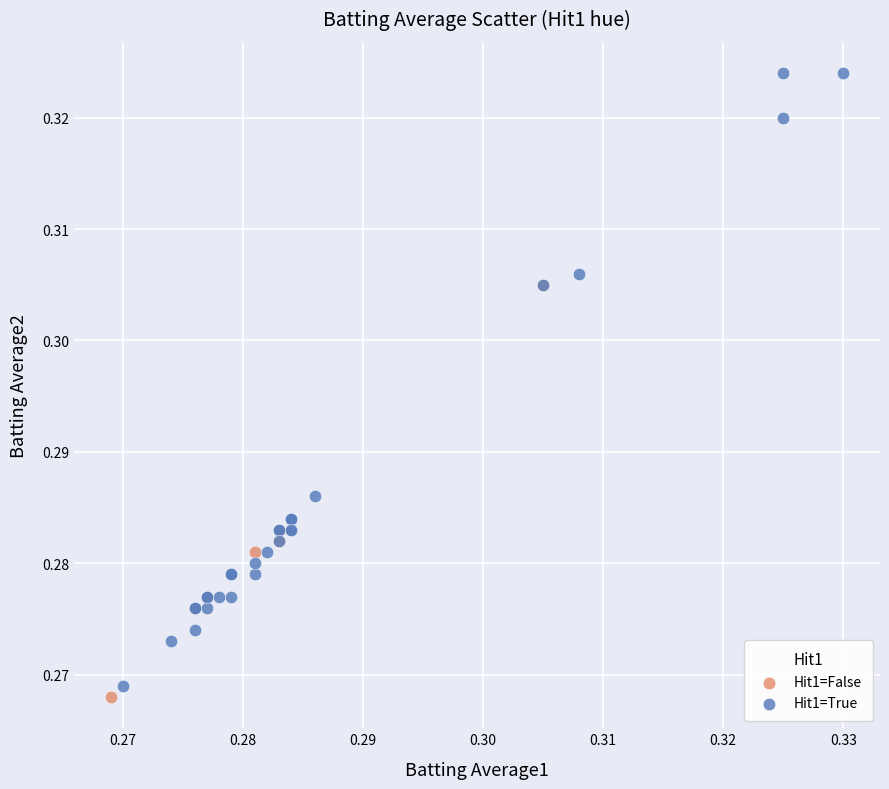

Which series reaches the minimum Y coordinate?

Hit1=False